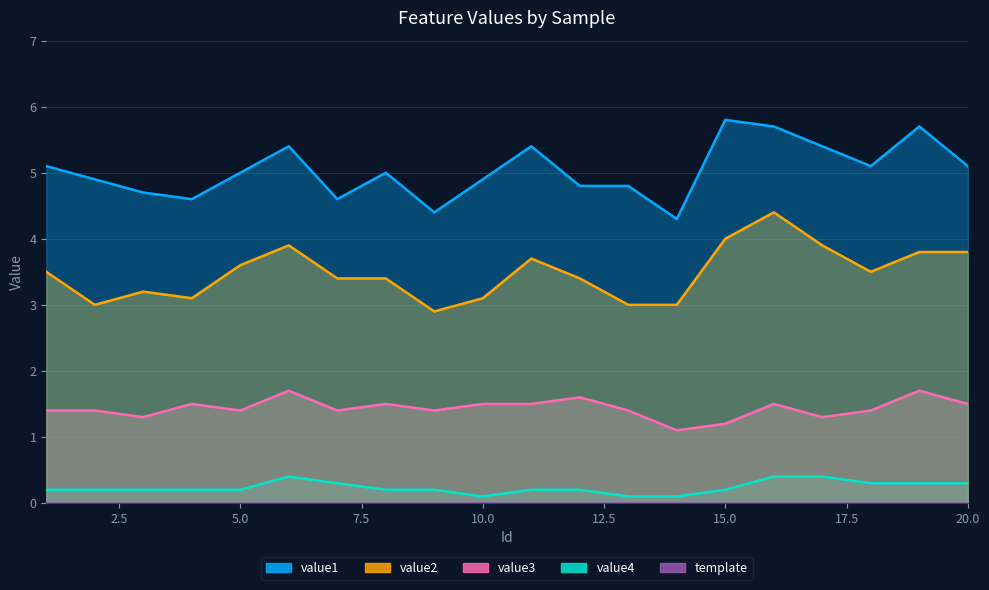

Which has a higher value, 11 or 5?

11